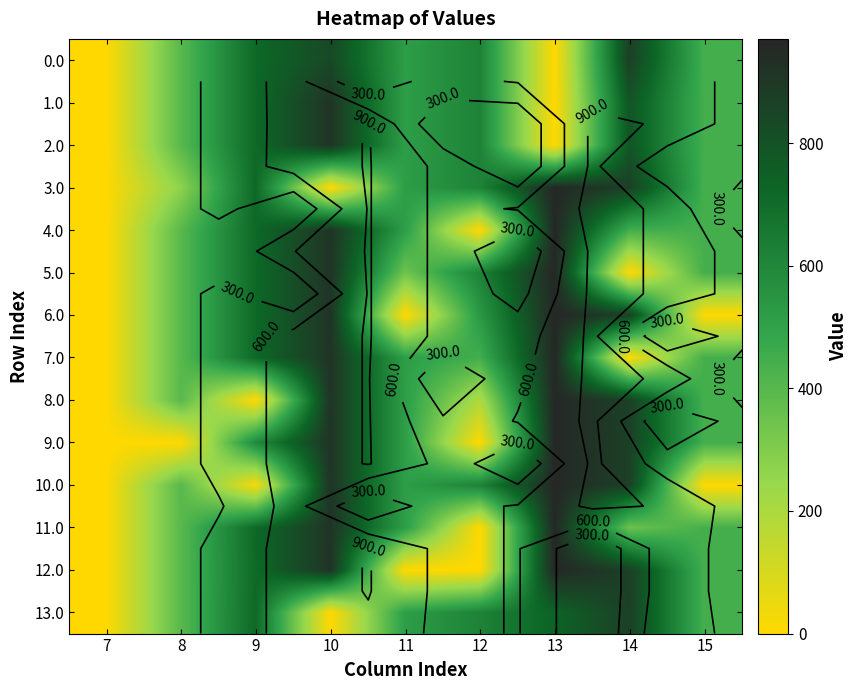

Which category has the highest value in the 10.0 series?

13